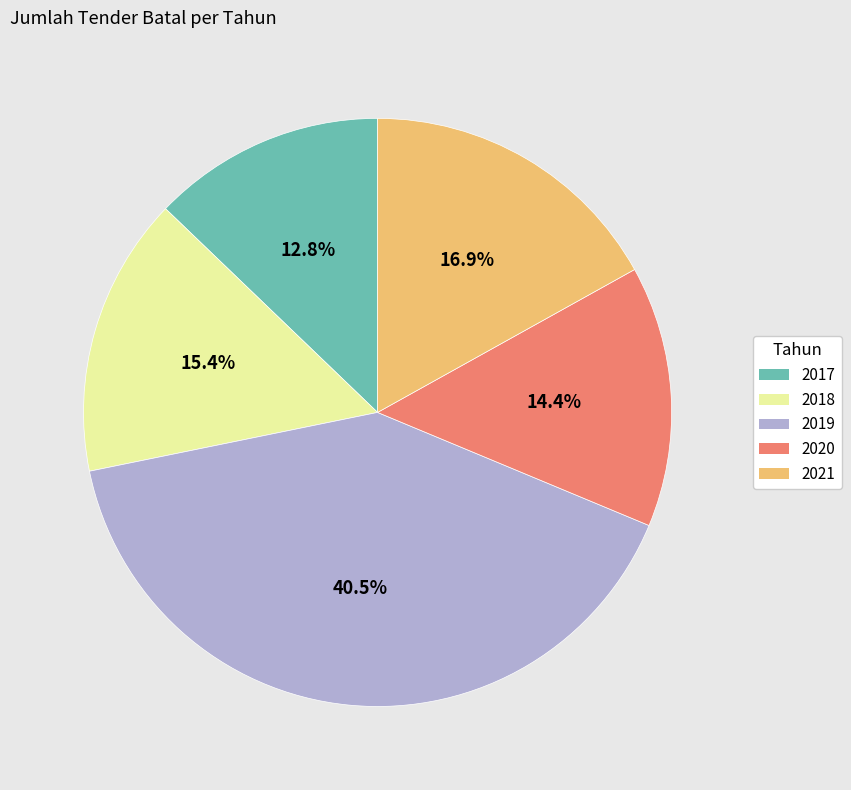

Which slice is the largest?

2019